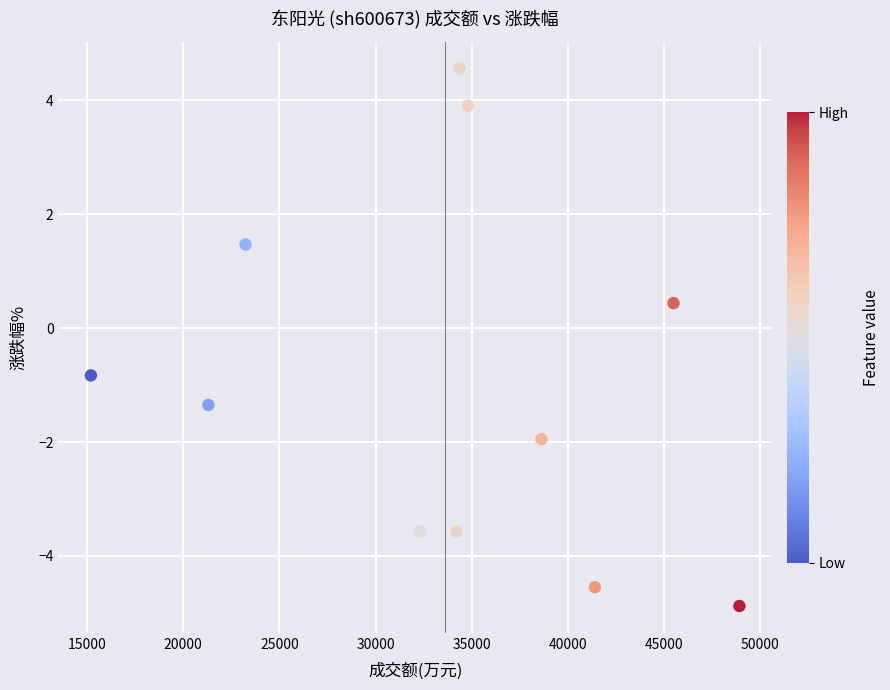

What Y value in the scatter plot is closest to 0?

0.4